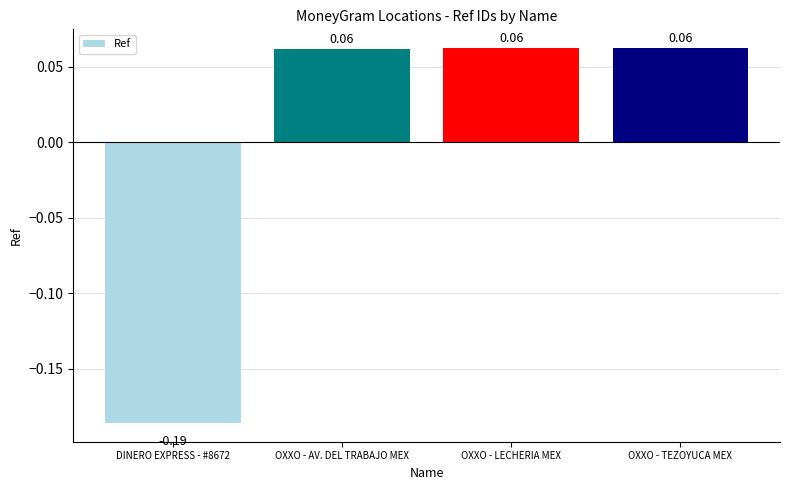

Where does the data first go above 0?

OXXO - AV. DEL TRABAJO MEX